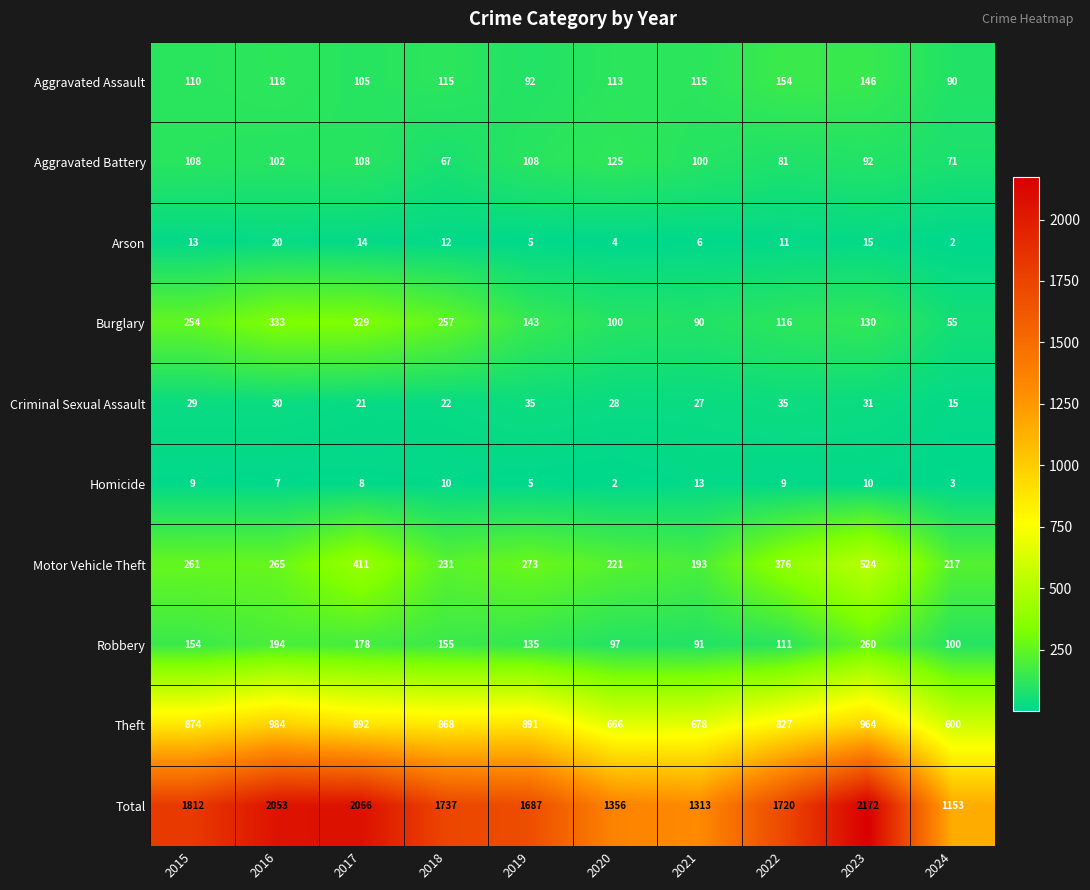

Where is Robbery nearest to the value 175?

2017